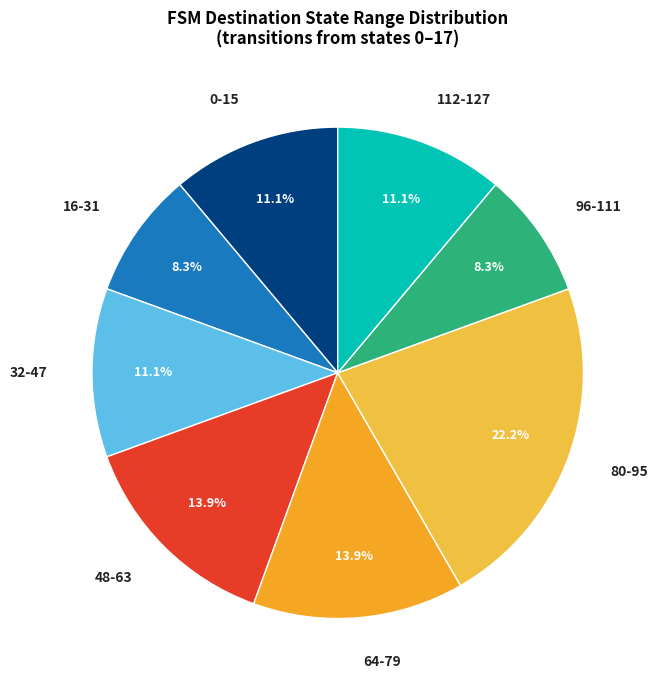

What percentage do 32-47 and 64-79 together represent?

25.0%